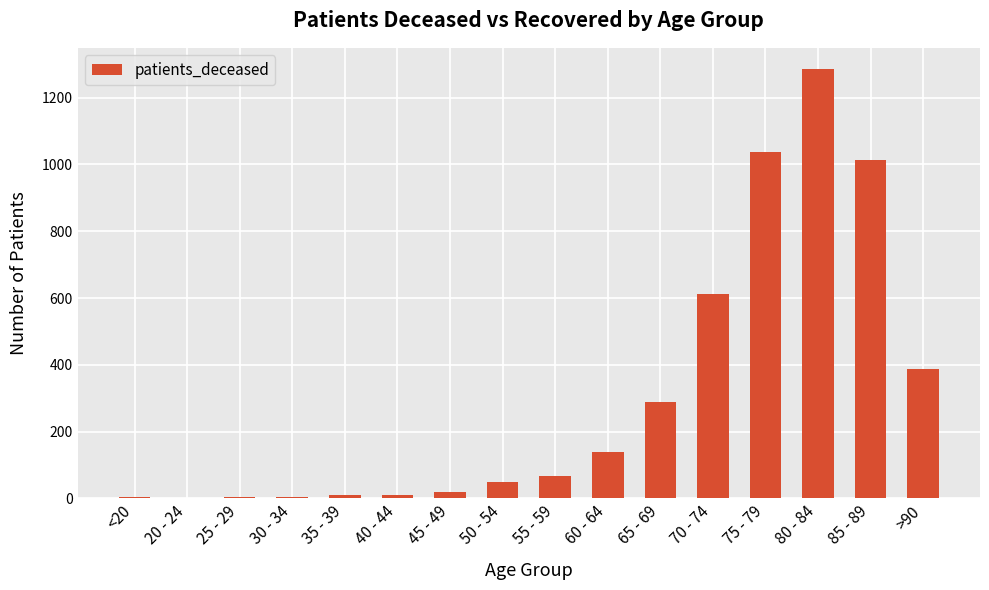

What is the approximate value at 35 - 39?

9